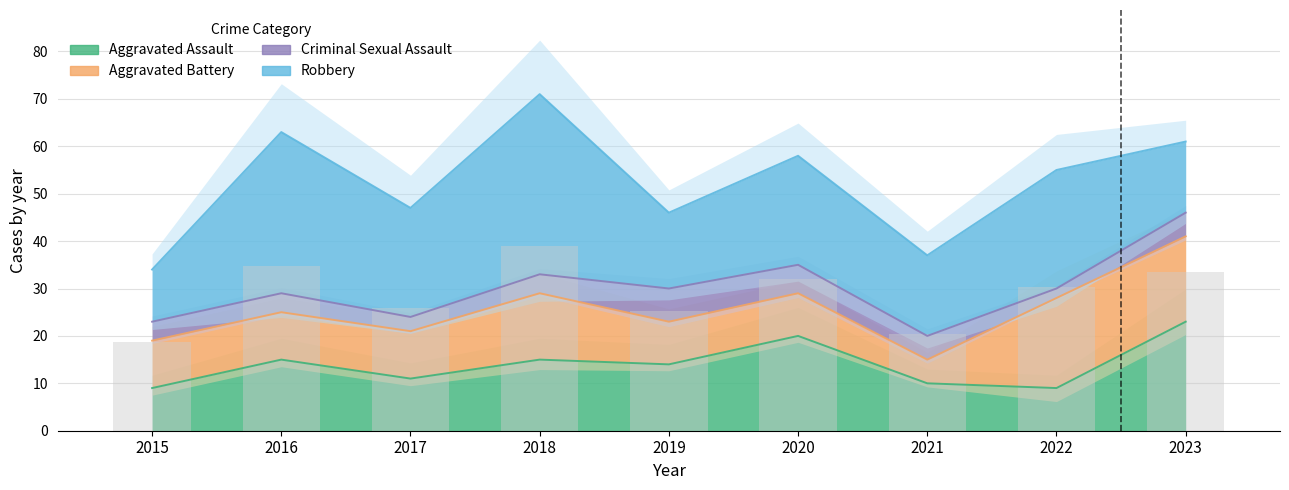

What is the difference between the maximum and second lowest values in the Robbery series?

23